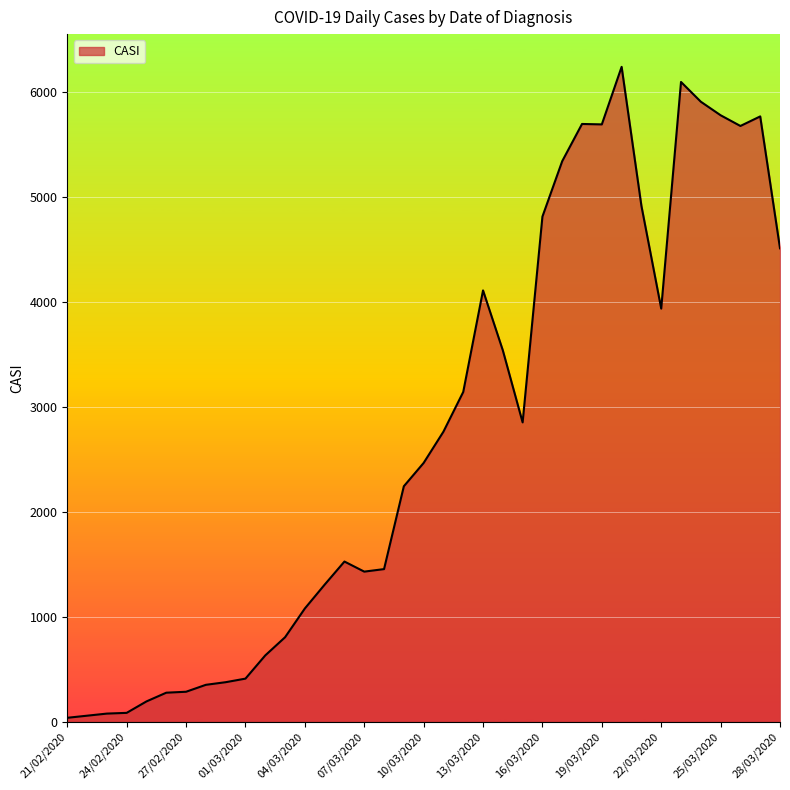

What is the maximum value shown in the chart?

6235